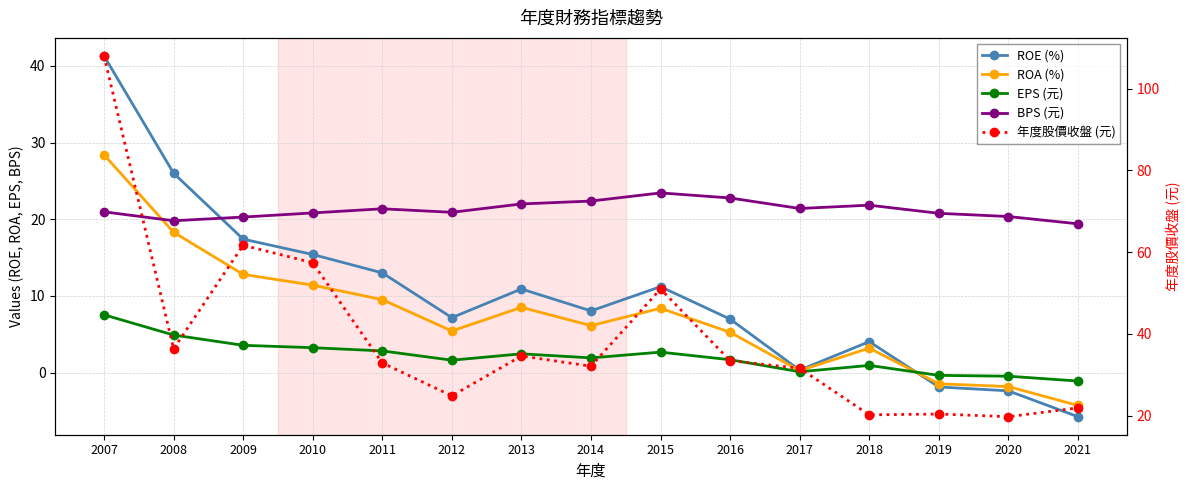

At which label is 年度股價收盤 (元) closest to 63?

2009